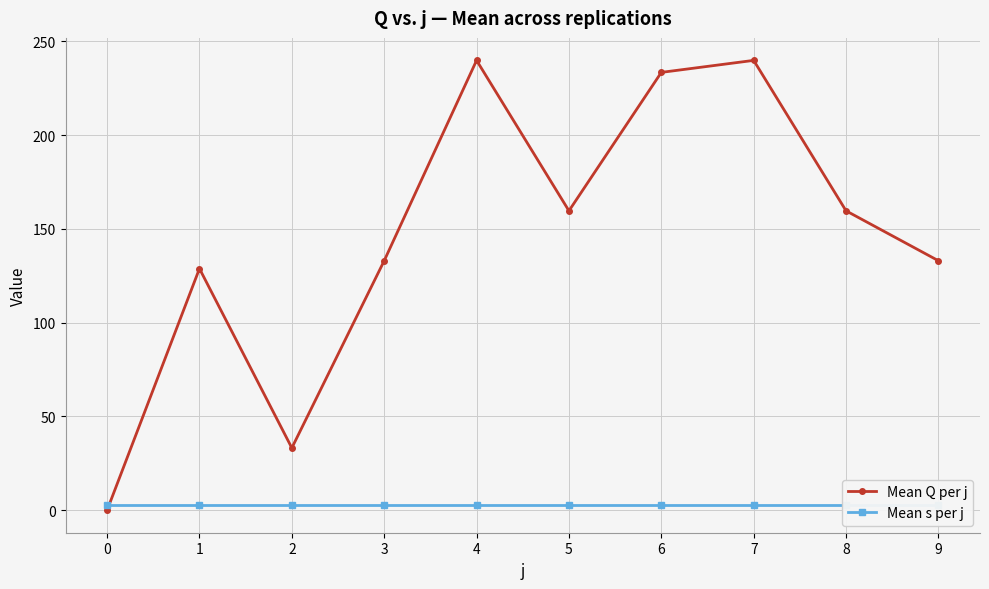

Reading right to left, extract all data points from this chart.

Mean Q per j: 133.0	159.6	239.8	233.4	159.6	239.8	133.0	33.2	128.8	0.0
Mean s per j: 3.0	3.0	3.0	3.0	3.0	3.0	3.0	3.0	3.0	3.0